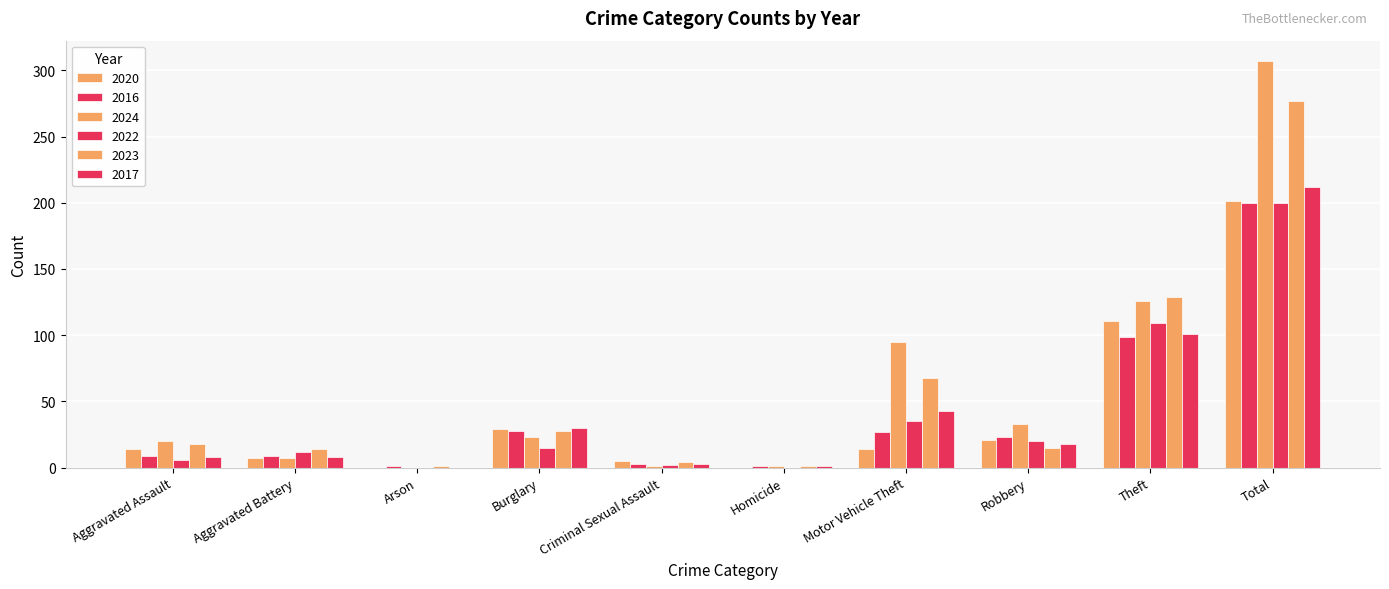

Does the chart contain stacked bars?

No